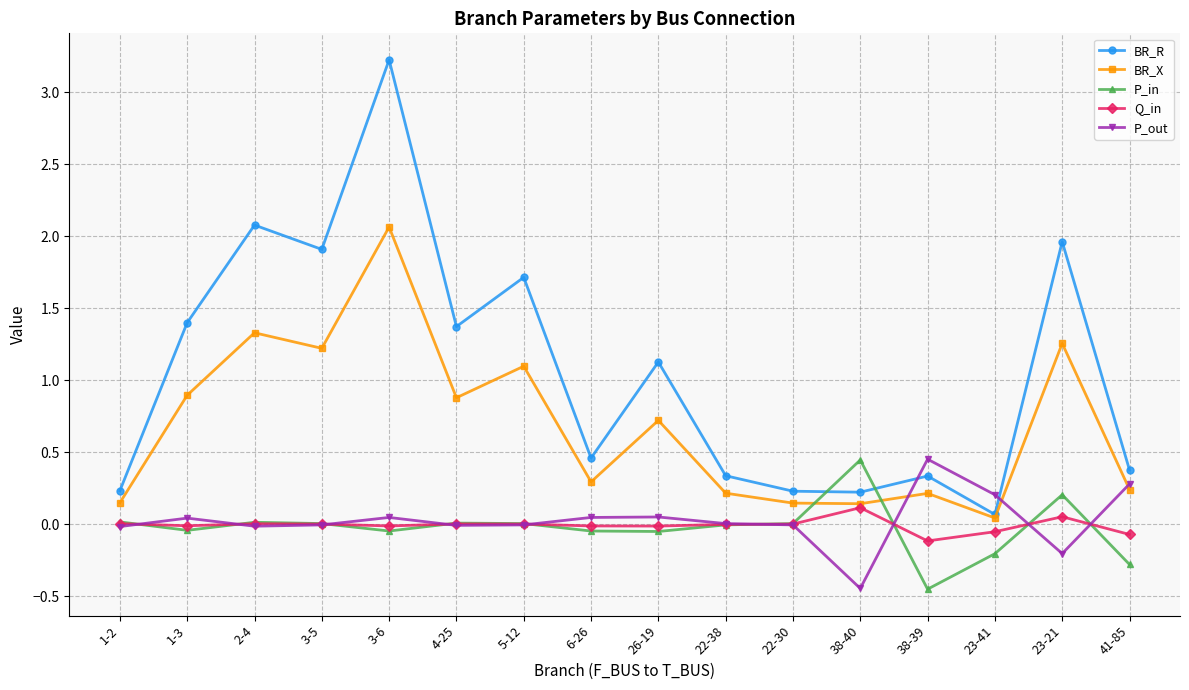

What is the label of the 11th point from the right?

4-25